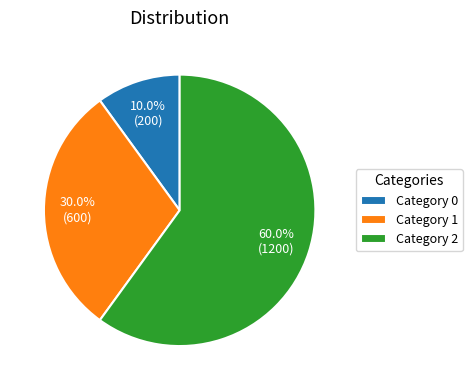

Which has a higher value, Category 1 or Category 0?

Category 1